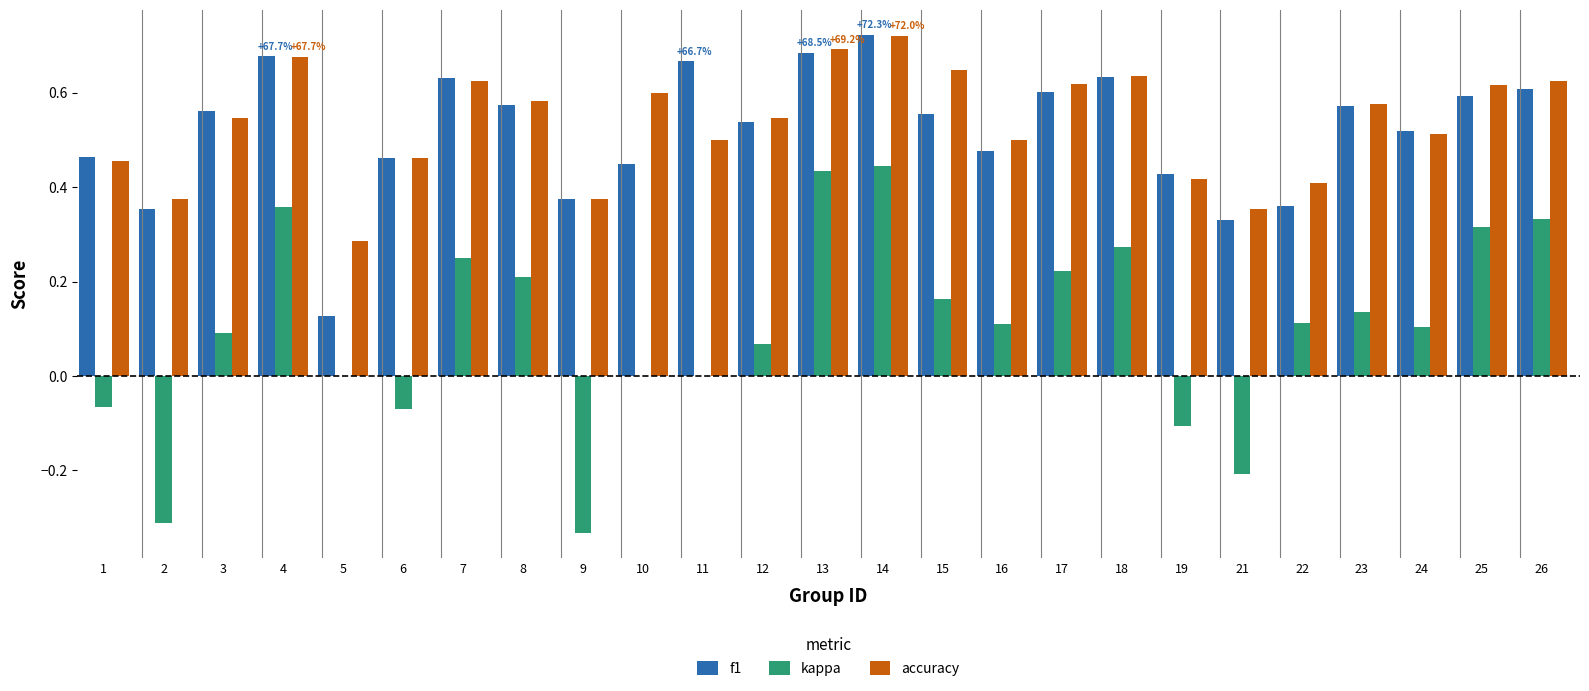

Which label corresponds to the largest value in the chart?

14